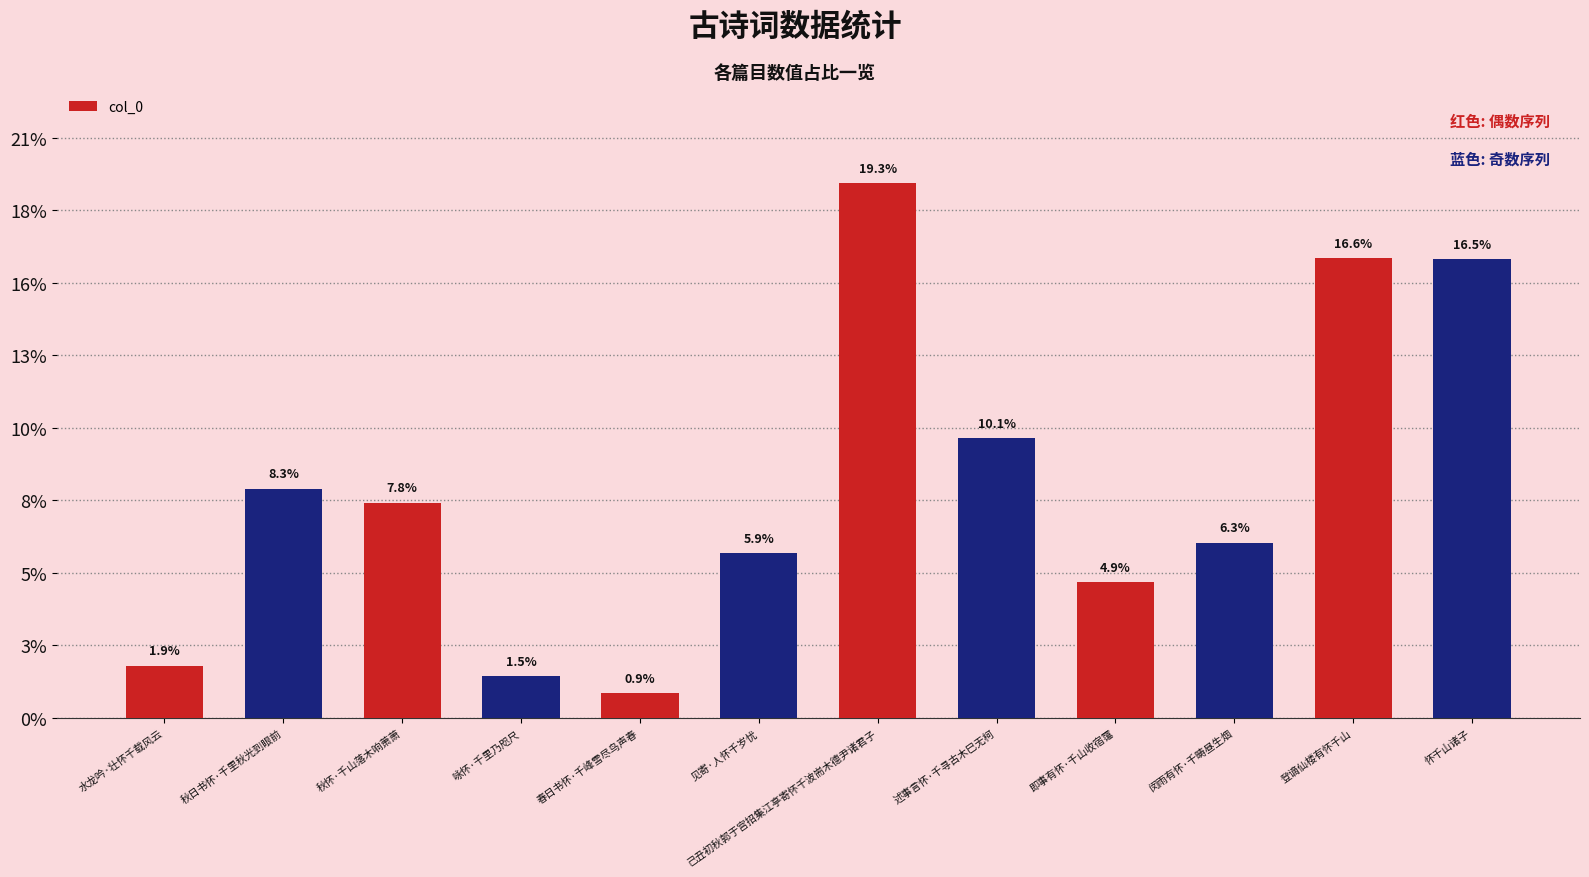

What value does the data have at 登谪仙楼有怀千山?

633874